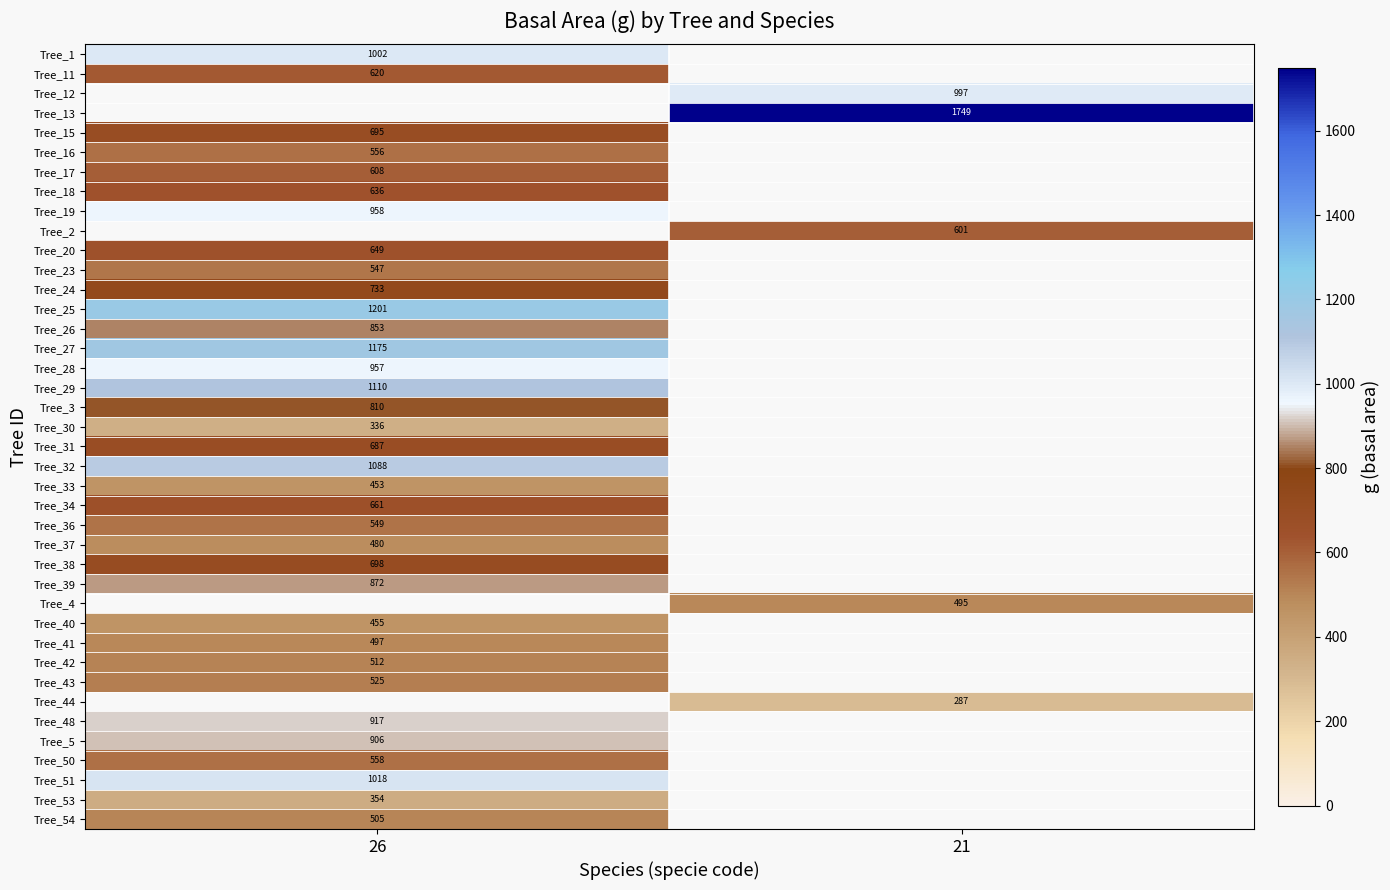

The Tree_54 series shows 505.0 at 26. True or false?

True